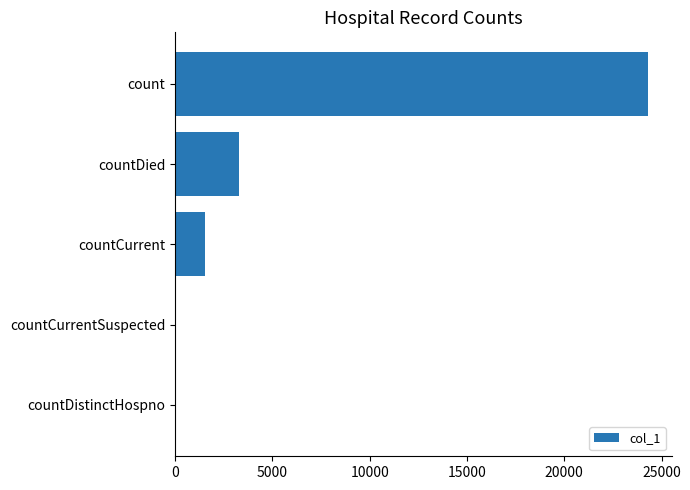

The value at countDied is 5588. True or false?

False